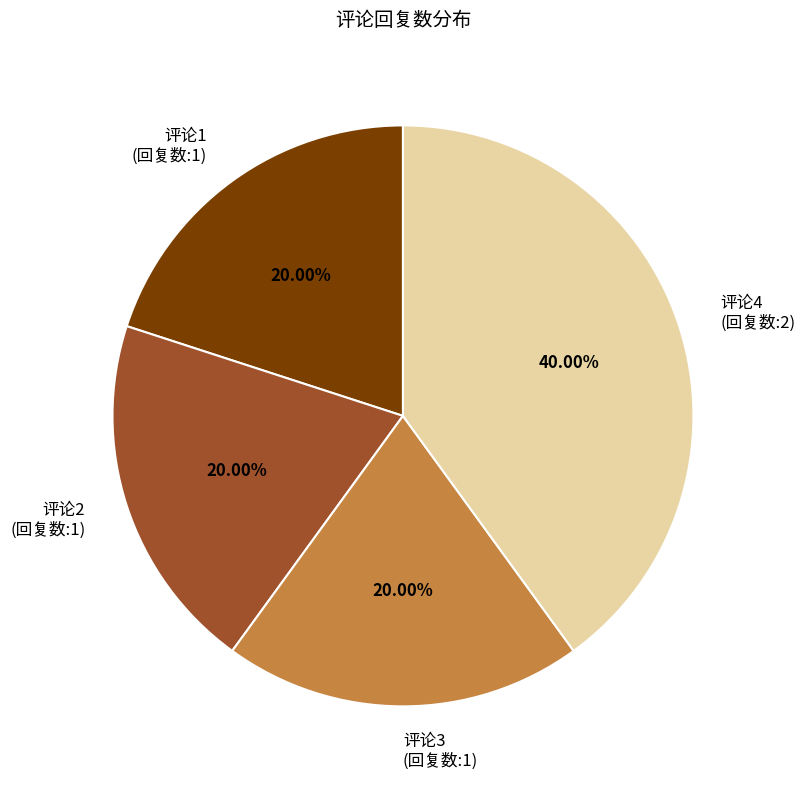

Does 评论2 (回复数:1) represent more than half of the total?

No